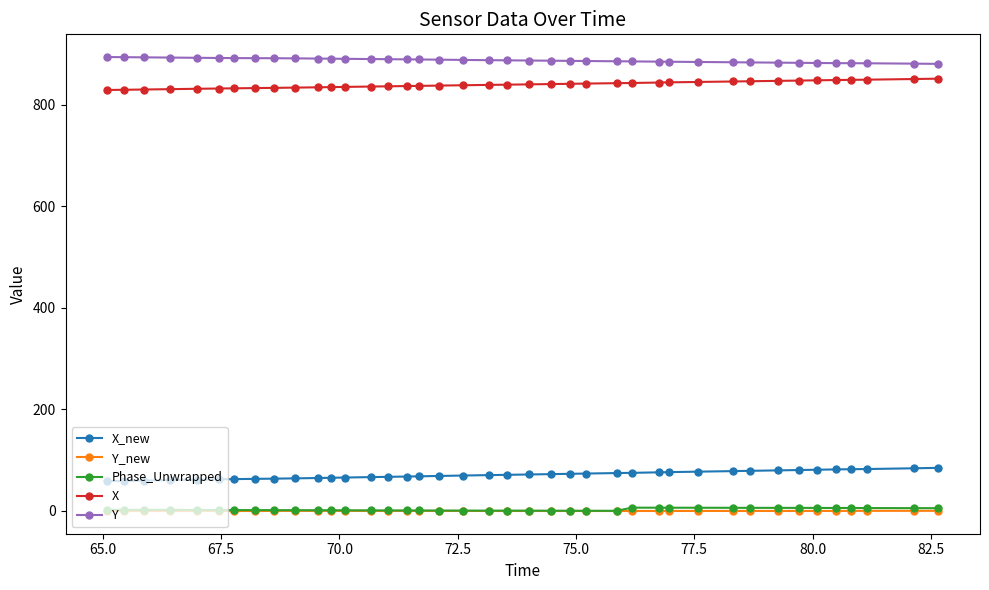

At how many categories does at least one series exceed 688?

40